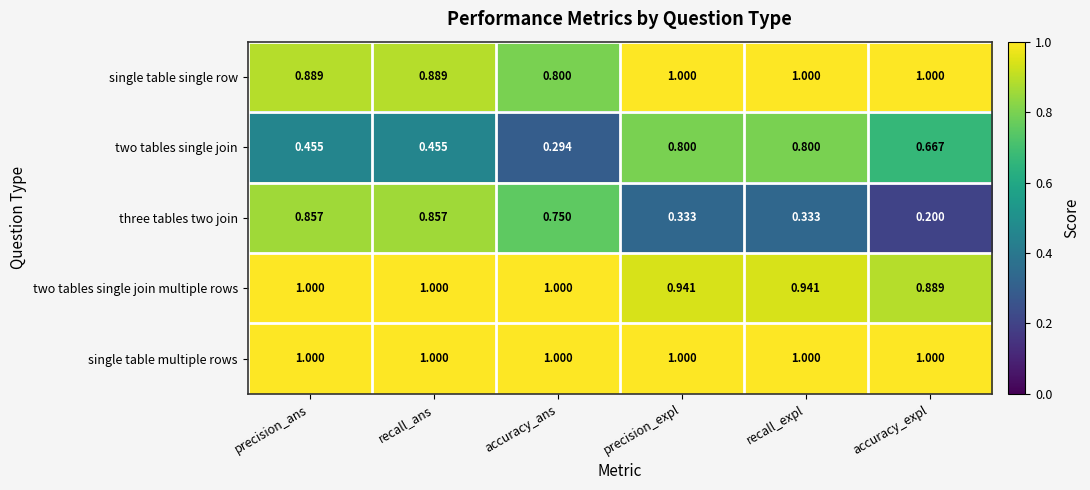

At how many categories does at least one series exceed 0?

6